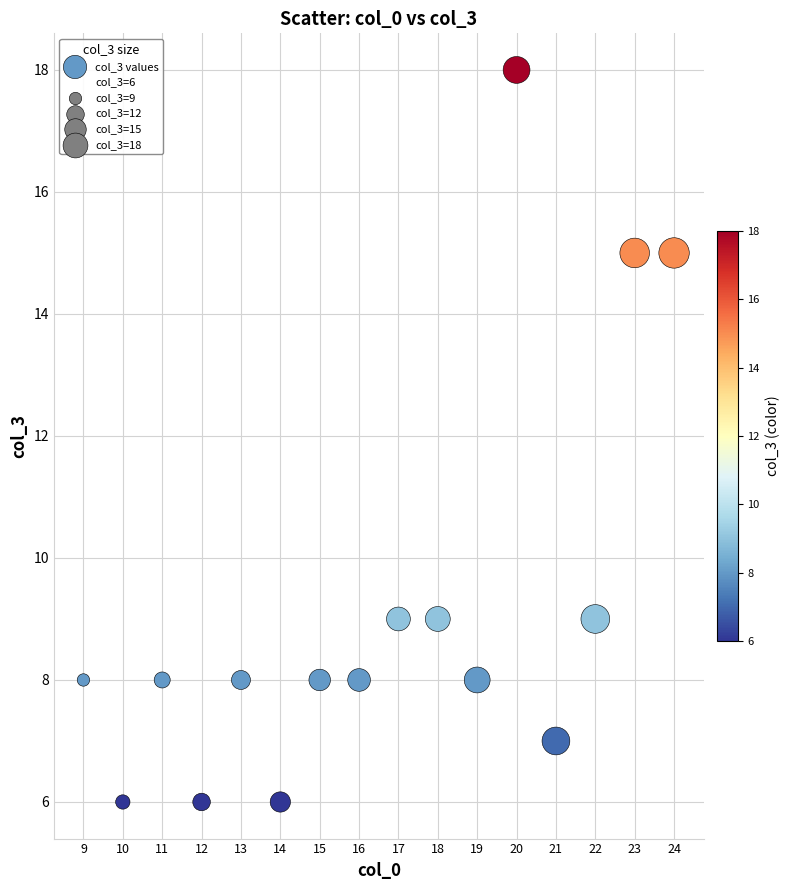

What is the range of X values (max minus min)?

15